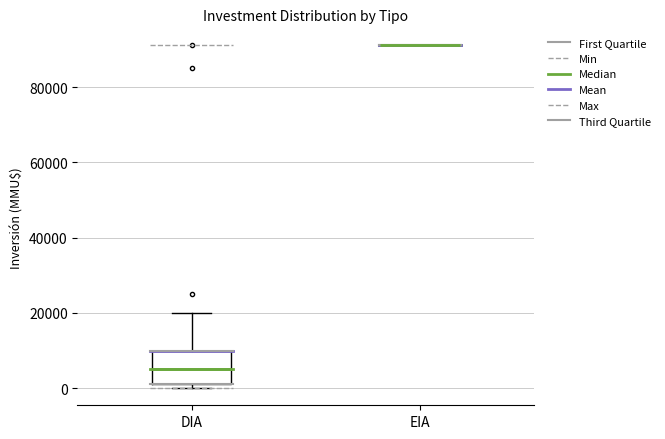

Which box is the tallest, from its lower edge to its upper edge?

DIA